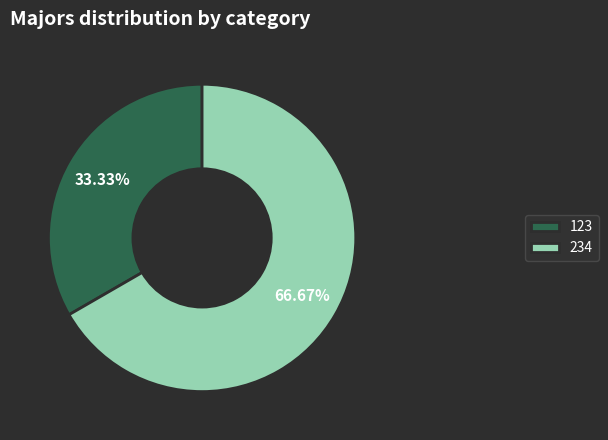

To the nearest percent, what portion does 123 represent?

33%